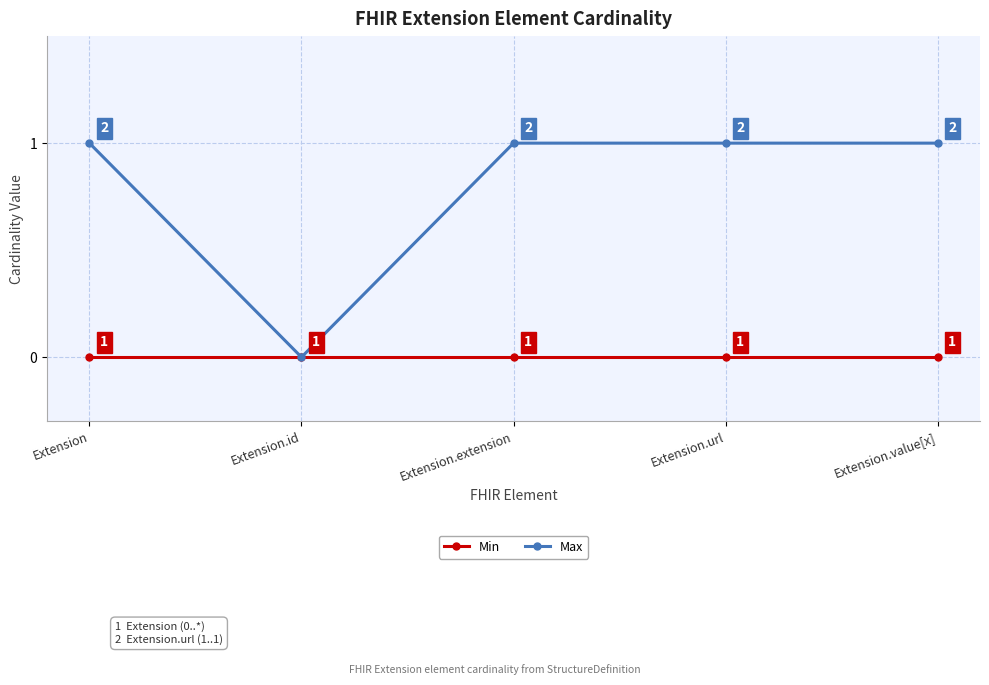

Which series has the largest range (max minus min)?

Max